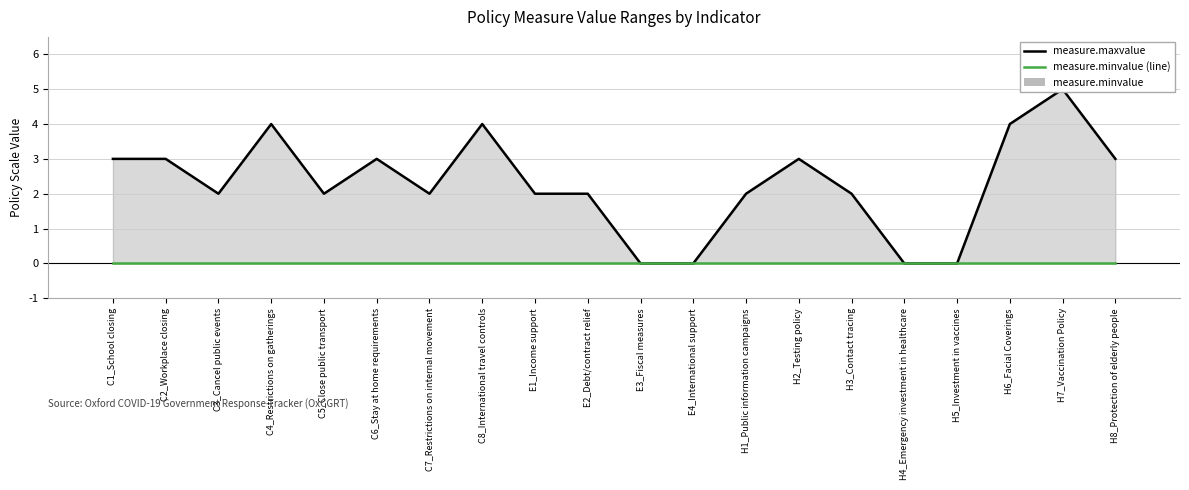

Is it true that measure.maxvalue equals 3 at H2_Testing policy?

True